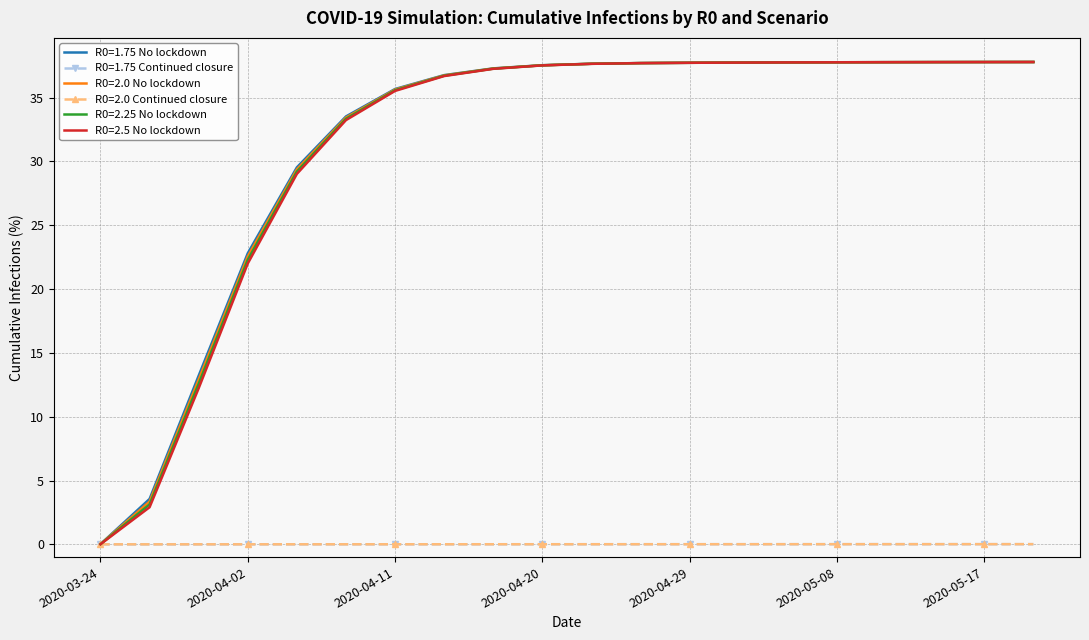

What is the highest value of the R0=2.5 No lockdown series?

37.8